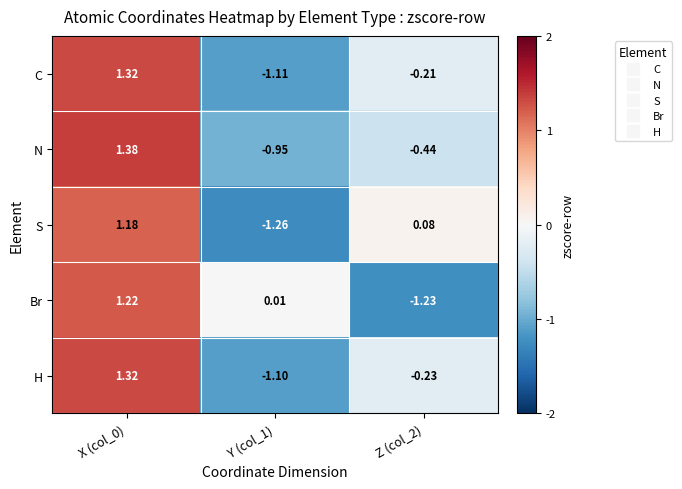

What is the total value across all series at Y (col_1)?

-4.4